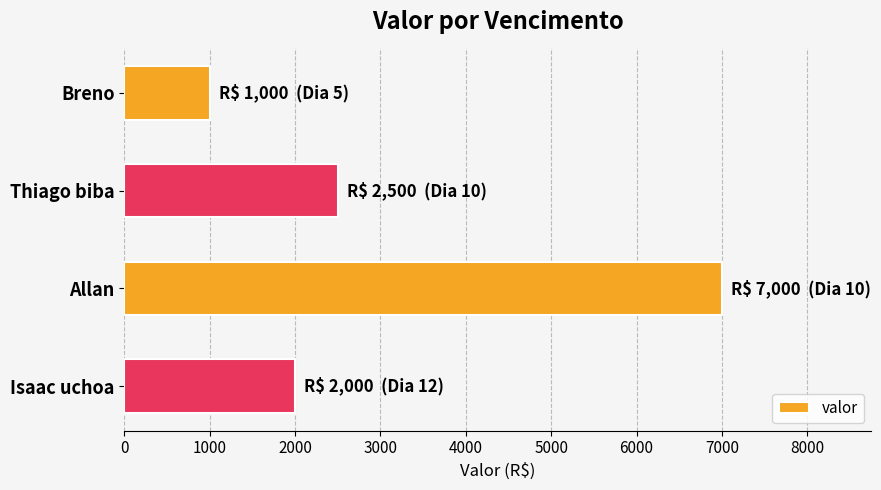

List the labels in order of value, largest first.

Allan, Thiago biba, Isaac uchoa, Breno